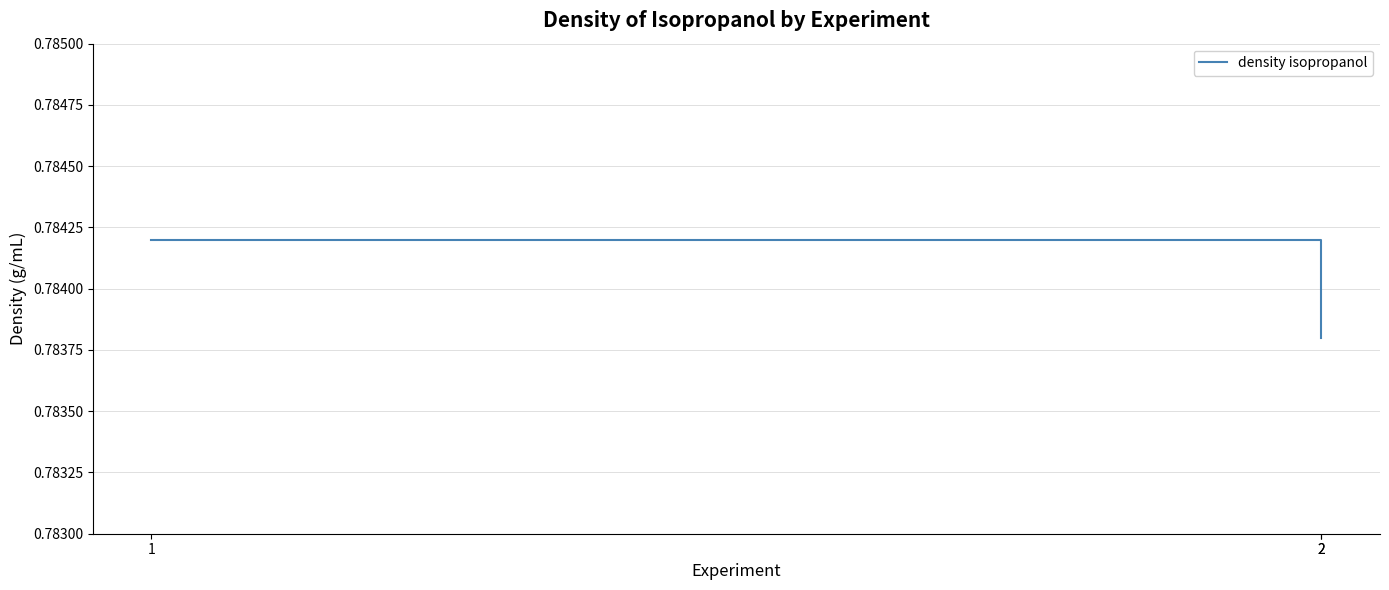

What is the smallest value displayed?

0.8